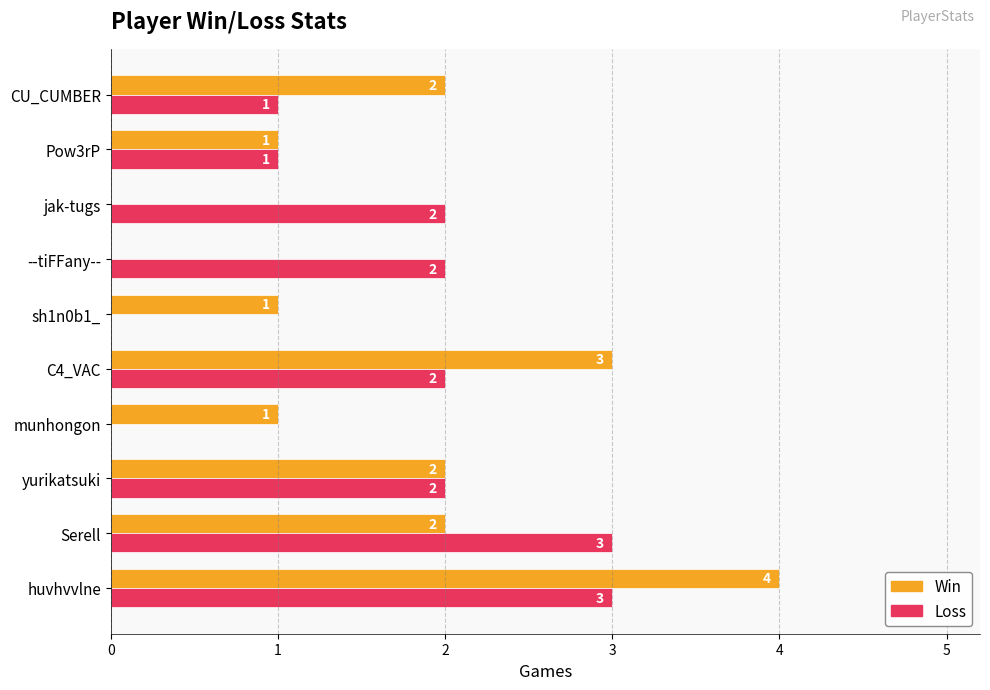

What is the sum of all Loss values?

16